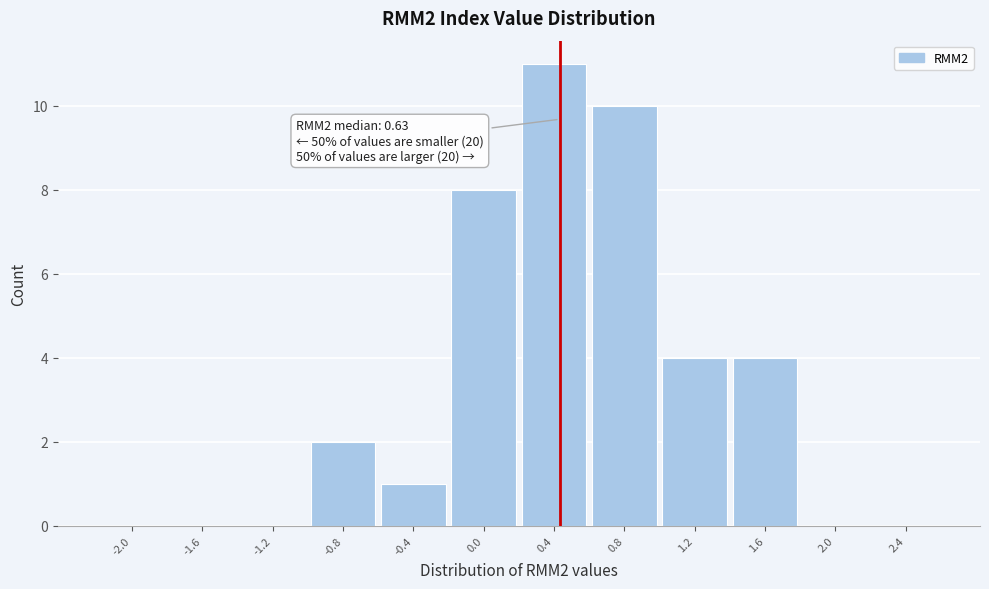

Reading left to right, what are all the values shown in this chart?

-2.0=0	-1.6=0	-1.2=0	-0.8=2	-0.4=1	0.0=8	0.4=11	0.8=10	1.2=4	1.6=4	2.0=0	2.4=0